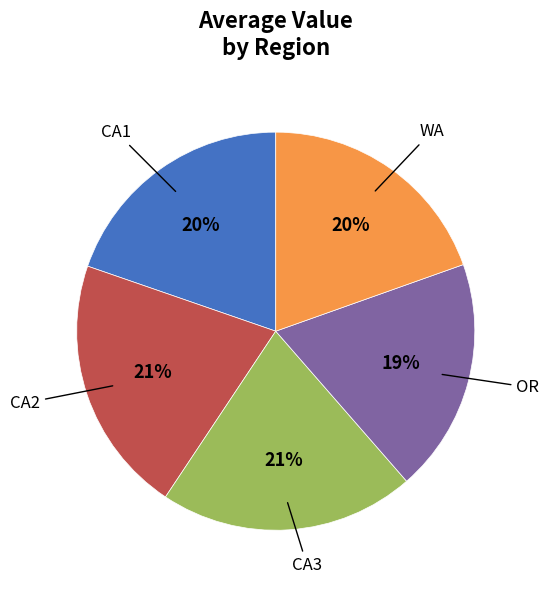

Is there a majority slice in this chart?

No